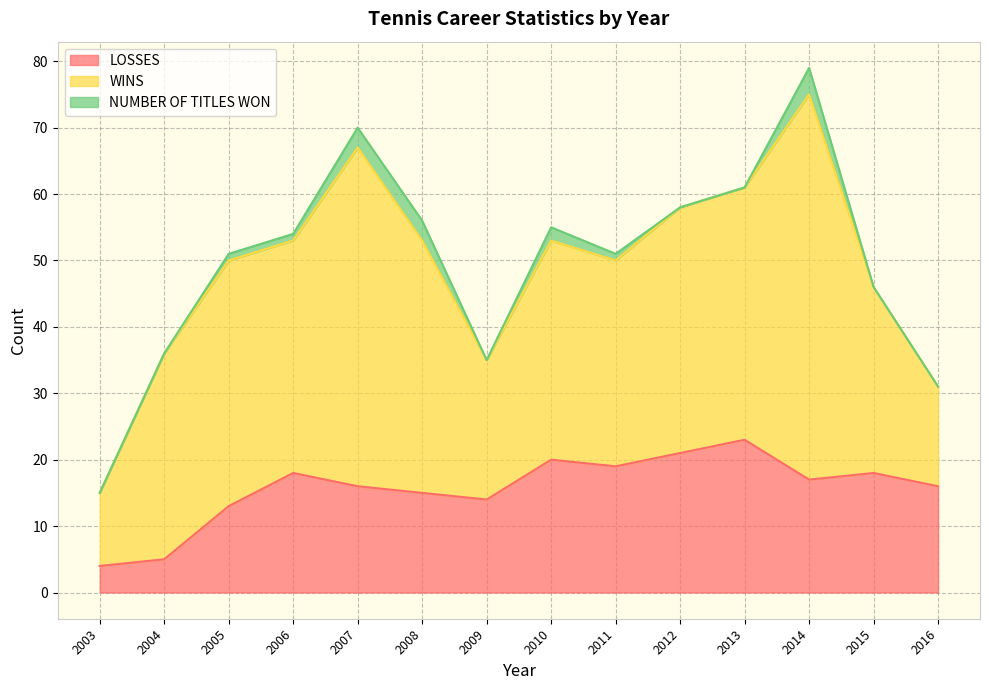

Where is the first local minimum for WINS?

2006